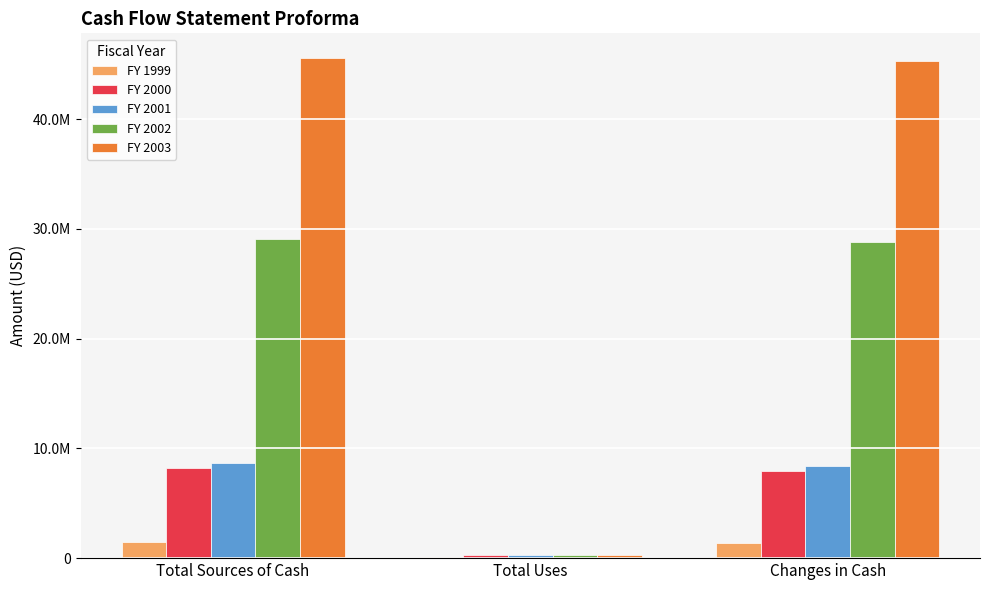

What are all the series names shown in the legend?

FY 1999, FY 2000, FY 2001, FY 2002, FY 2003